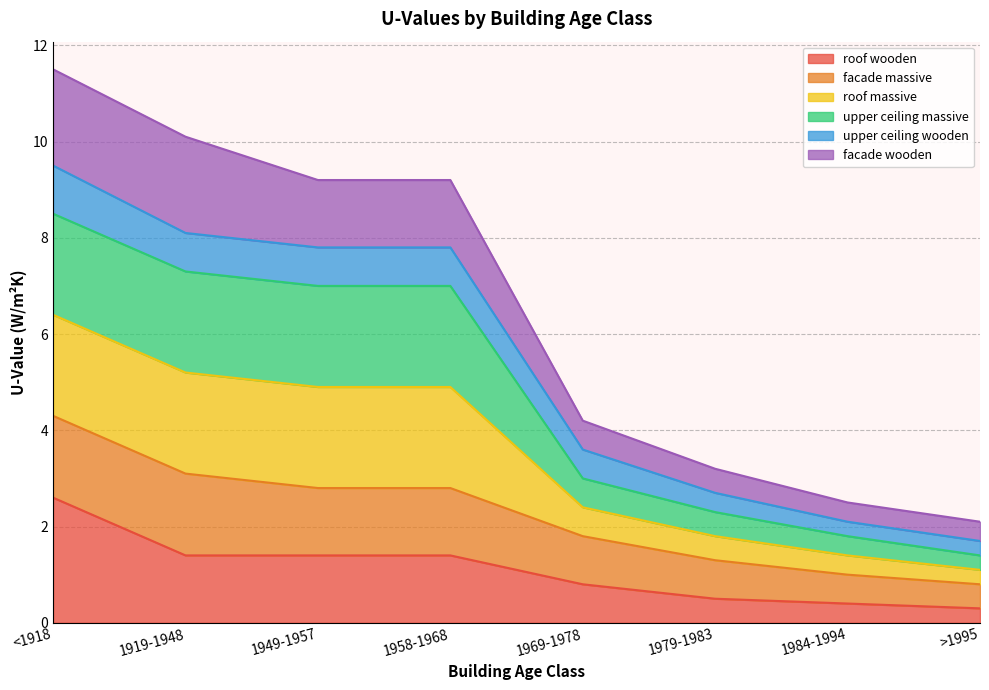

What is the total value across all series at 1949-1957?

21.1